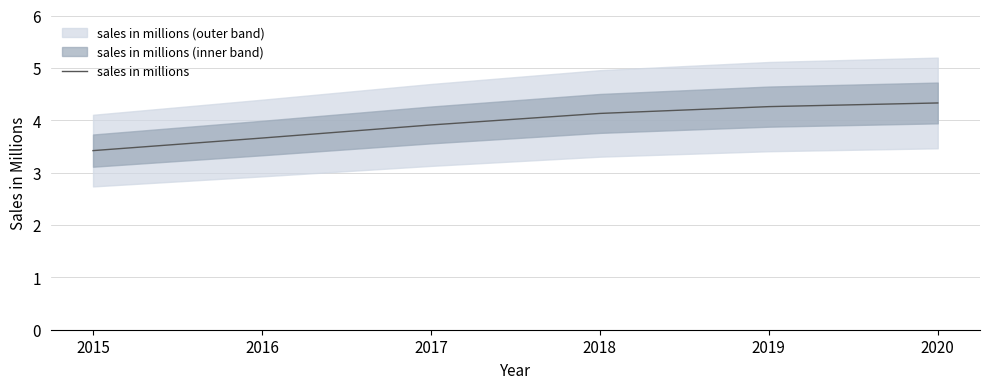

What is the value of the 5th point from the left?

4.3